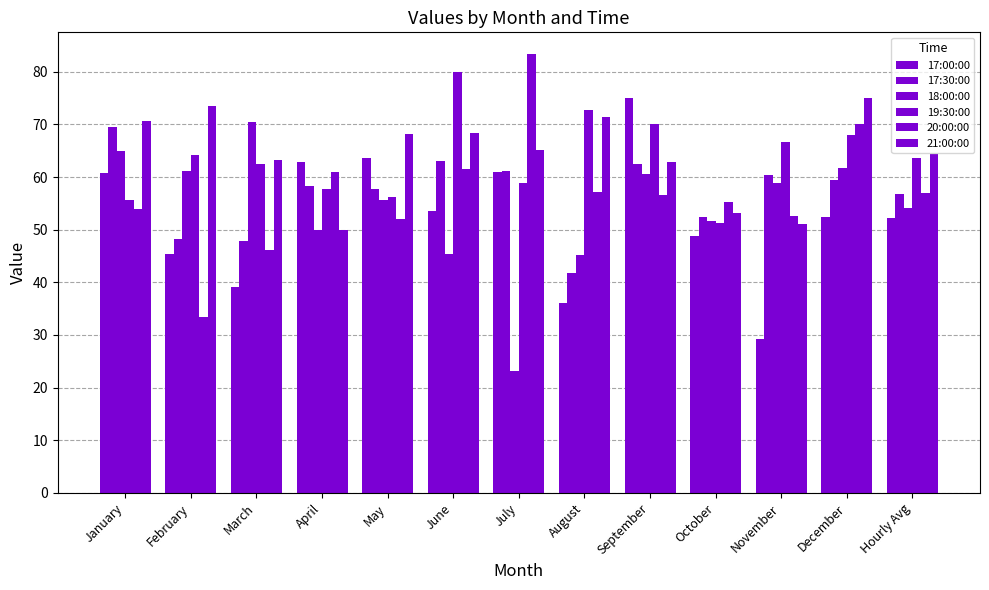

Rank the categories by 19:30:00 value from highest to lowest.

June, August, September, December, November, February, Hourly Avg, March, July, April, May, January, October